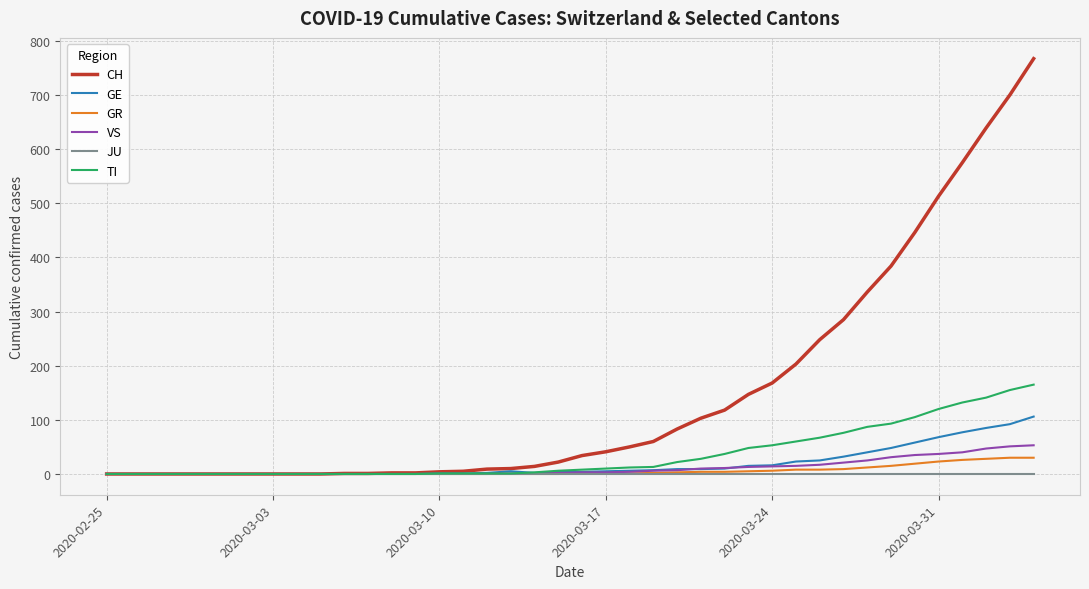

Which series has the largest total across all categories?

CH